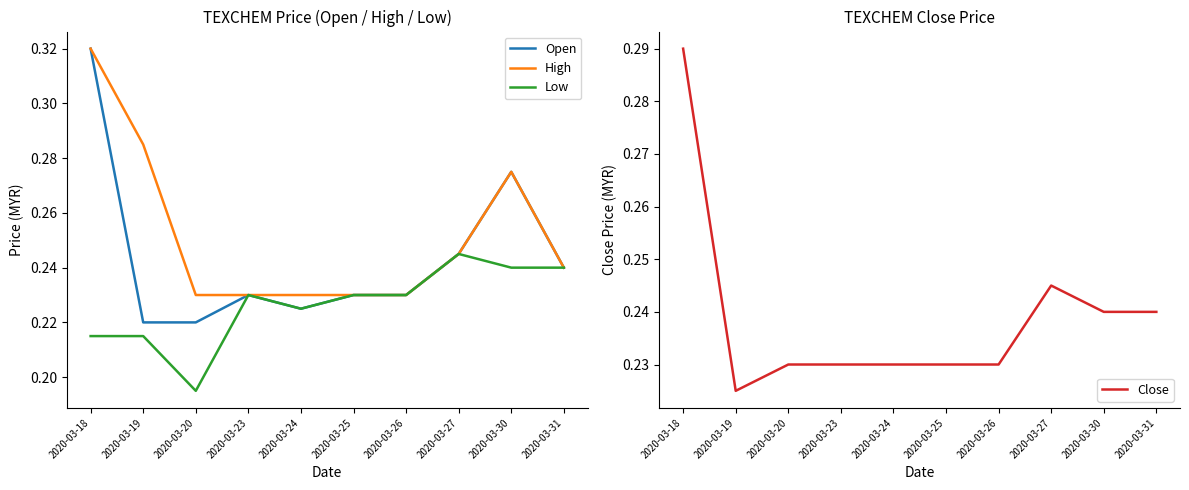

True or false: Close has a value of 0.1 at 2020-03-25.

False